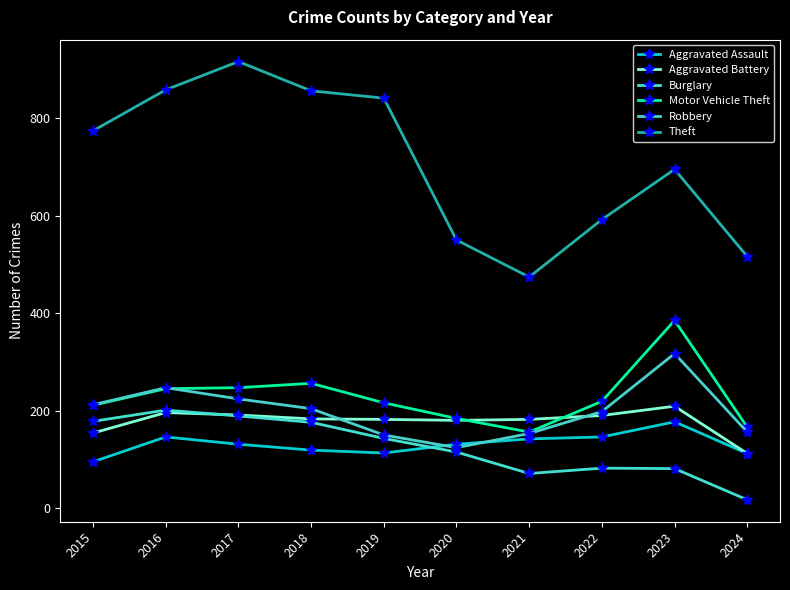

What are all the series names shown in the legend?

Aggravated Assault, Aggravated Battery, Burglary, Motor Vehicle Theft, Robbery, Theft